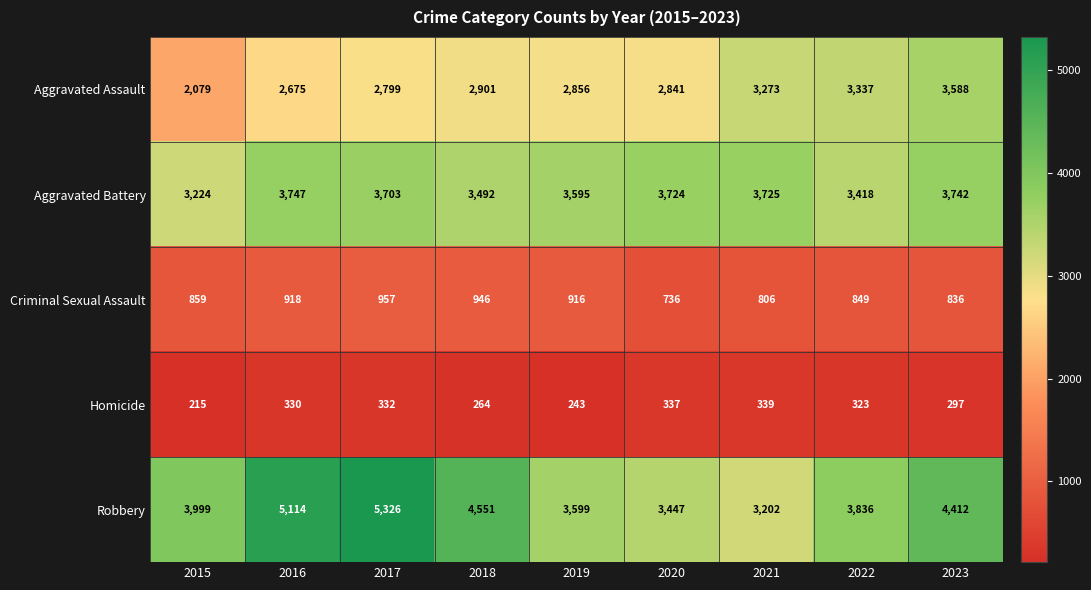

Rank the series by their maximum value, from lowest to highest.

Homicide, Criminal Sexual Assault, Aggravated Assault, Aggravated Battery, Robbery